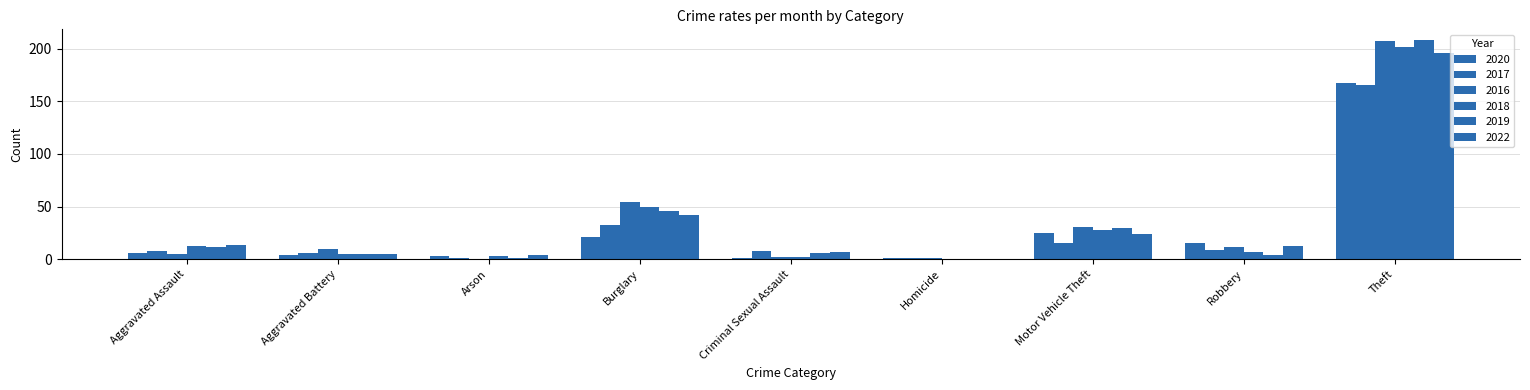

What is the value of the 2022 bar at the 1st from the left?

14